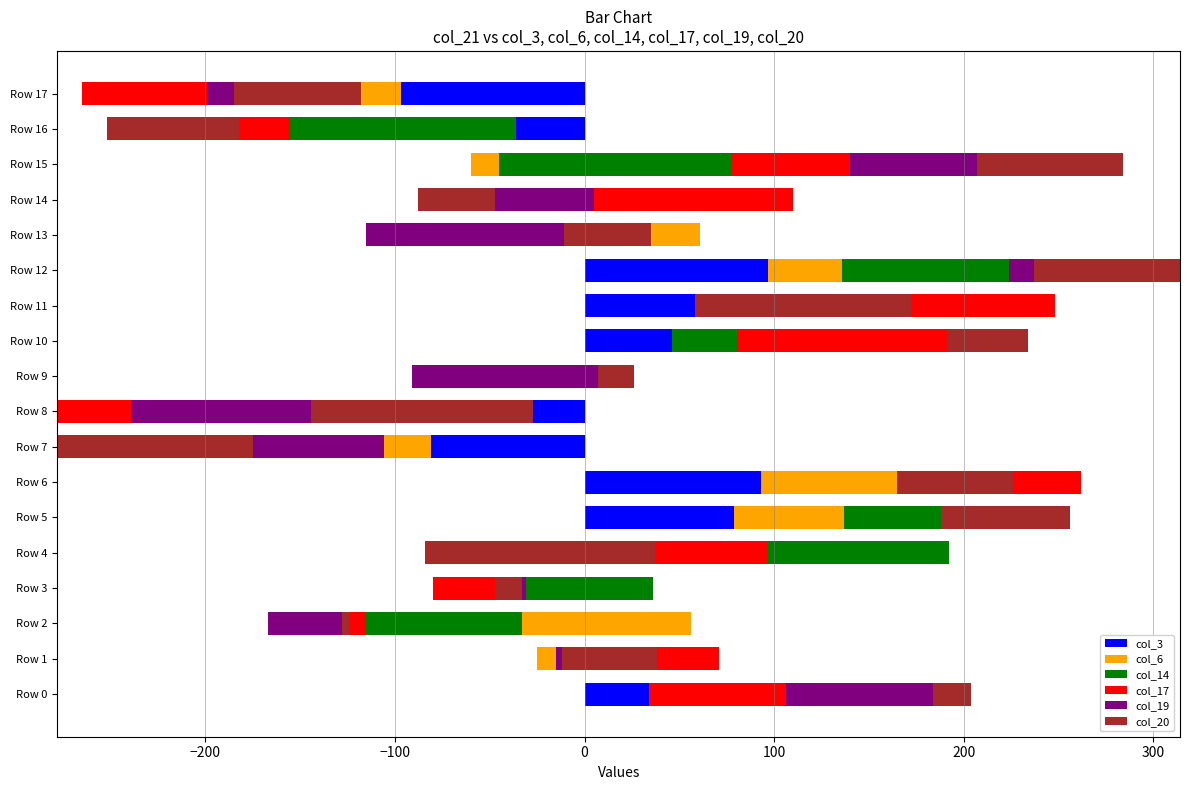

What is the average value of the col_19 series?

11